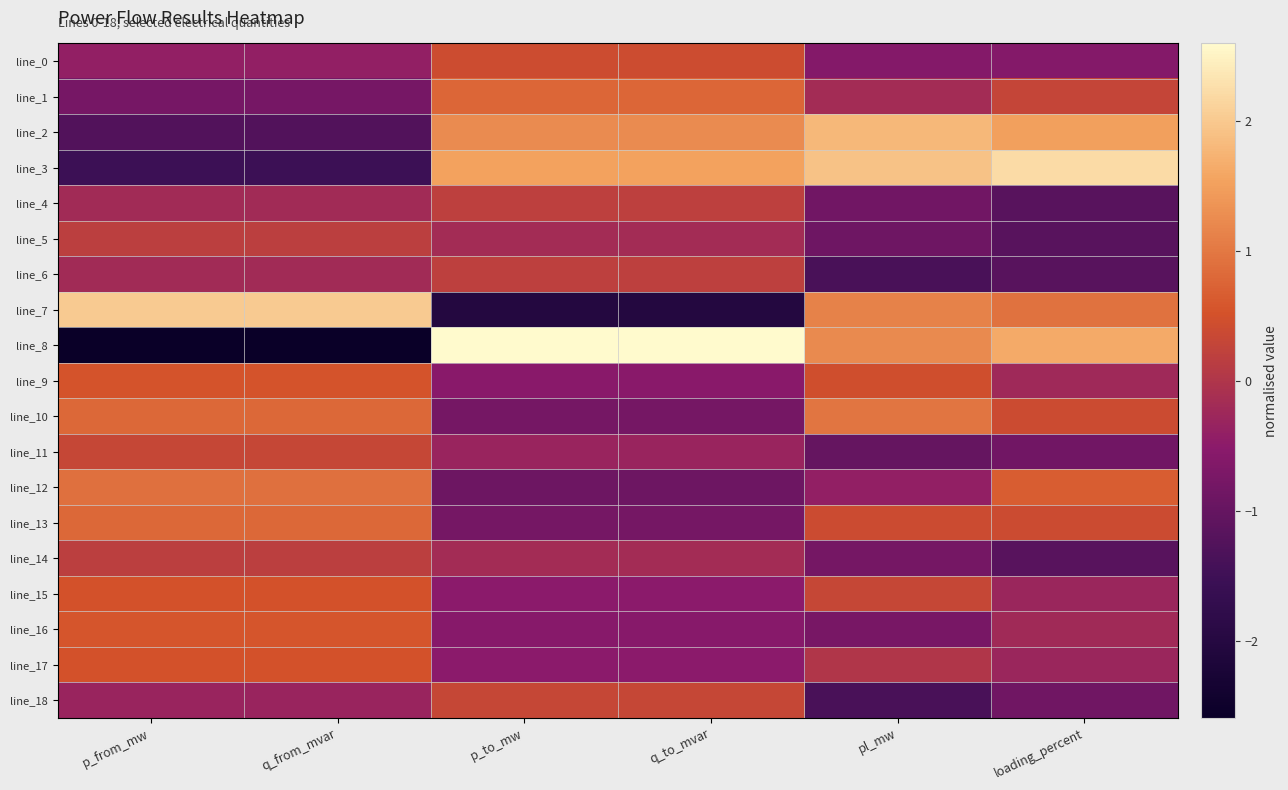

Rank the series at p_from_mw from highest to lowest value.

line_7, line_12, line_13, line_10, line_16, line_9, line_15, line_17, line_11, line_14, line_5, line_4, line_6, line_18, line_0, line_1, line_2, line_3, line_8